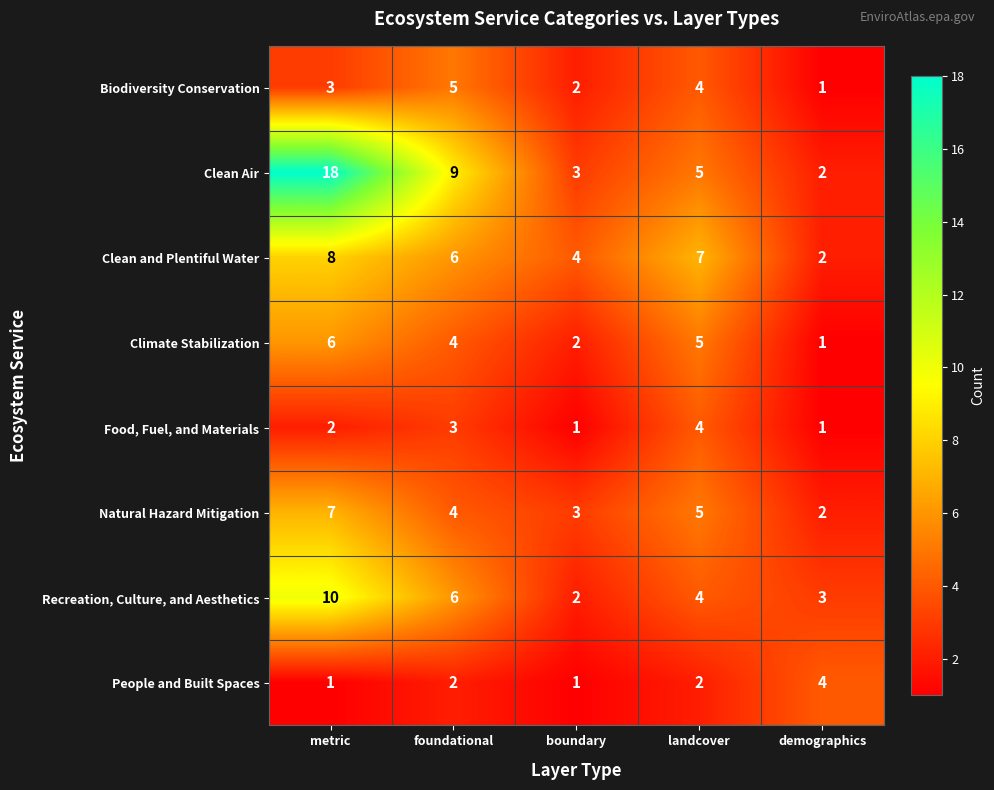

Read the Climate Stabilization value at metric.

6